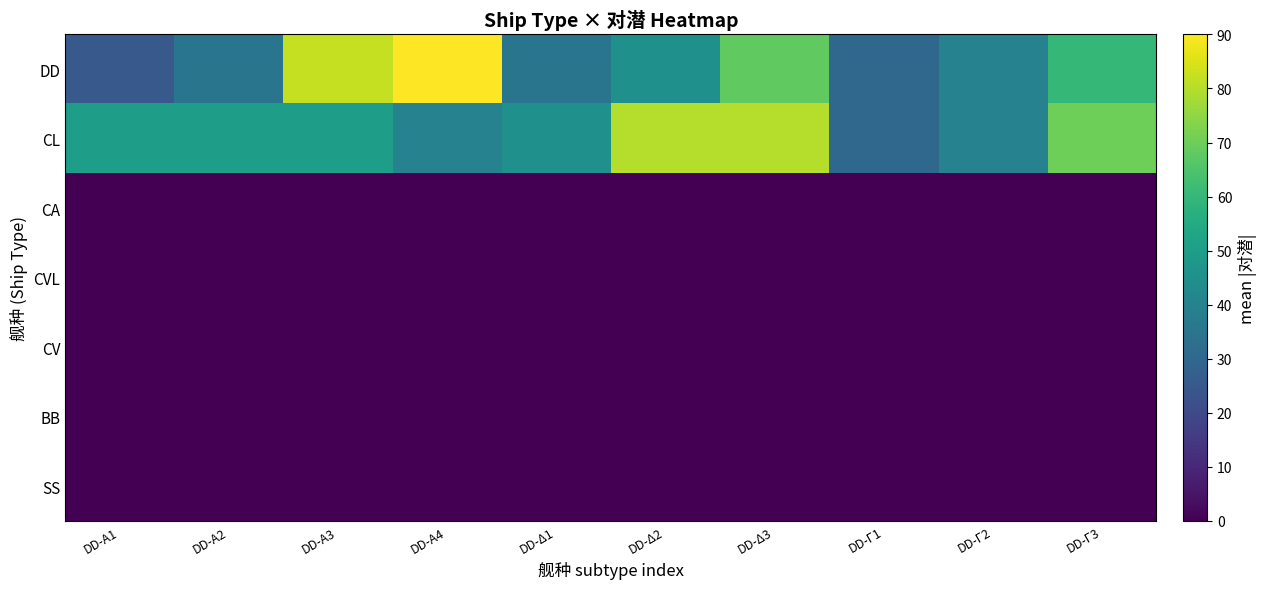

Reading left to right, extract all data points from this chart.

DD: DD-Α1=25	DD-Α2=35	DD-Α3=82	DD-Α4=90	DD-Δ1=35	DD-Δ2=45	DD-Δ3=68	DD-Γ1=30	DD-Γ2=40	DD-Γ3=60
CL: DD-Α1=50	DD-Α2=50	DD-Α3=50	DD-Α4=40	DD-Δ1=45	DD-Δ2=80	DD-Δ3=80	DD-Γ1=30	DD-Γ2=40	DD-Γ3=70
CA: DD-Α1=0	DD-Α2=0	DD-Α3=0	DD-Α4=0	DD-Δ1=0	DD-Δ2=0	DD-Δ3=0	DD-Γ1=0	DD-Γ2=0	DD-Γ3=0
CVL: DD-Α1=0	DD-Α2=0	DD-Α3=0	DD-Α4=0	DD-Δ1=0	DD-Δ2=0	DD-Δ3=0	DD-Γ1=0	DD-Γ2=0	DD-Γ3=0
CV: DD-Α1=0	DD-Α2=0	DD-Α3=0	DD-Α4=0	DD-Δ1=0	DD-Δ2=0	DD-Δ3=0	DD-Γ1=0	DD-Γ2=0	DD-Γ3=0
BB: DD-Α1=0	DD-Α2=0	DD-Α3=0	DD-Α4=0	DD-Δ1=0	DD-Δ2=0	DD-Δ3=0	DD-Γ1=0	DD-Γ2=0	DD-Γ3=0
SS: DD-Α1=0	DD-Α2=0	DD-Α3=0	DD-Α4=0	DD-Δ1=0	DD-Δ2=0	DD-Δ3=0	DD-Γ1=0	DD-Γ2=0	DD-Γ3=0